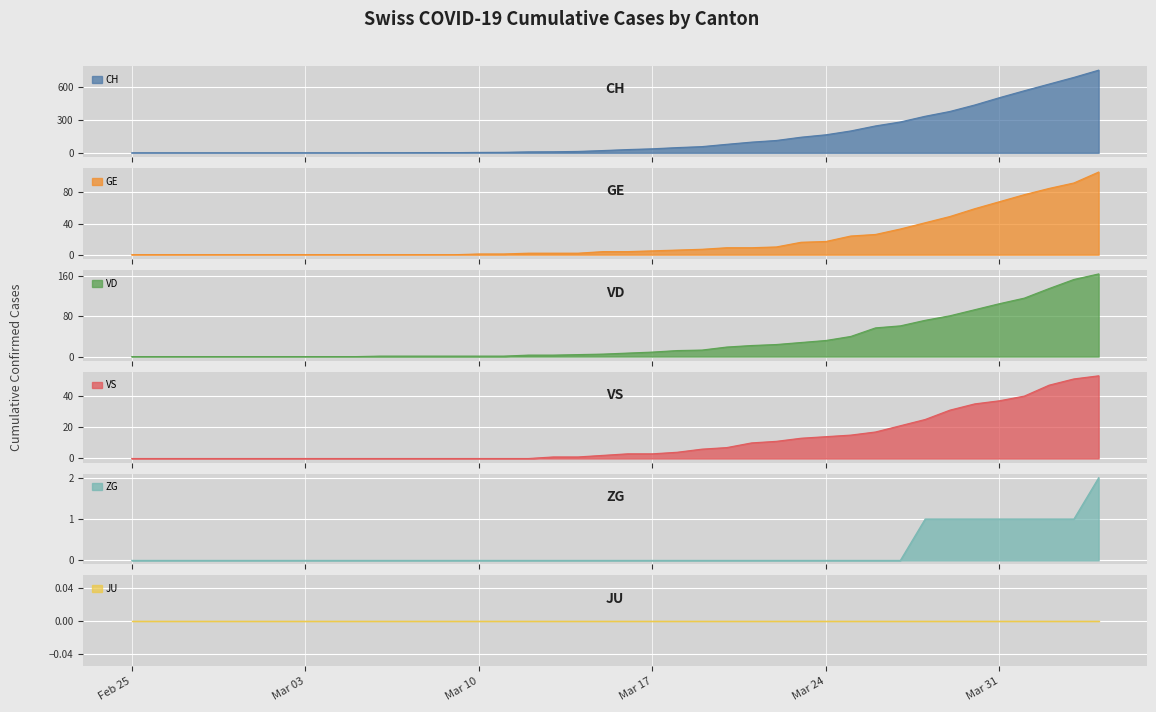

Which series has the largest total across all categories?

CH